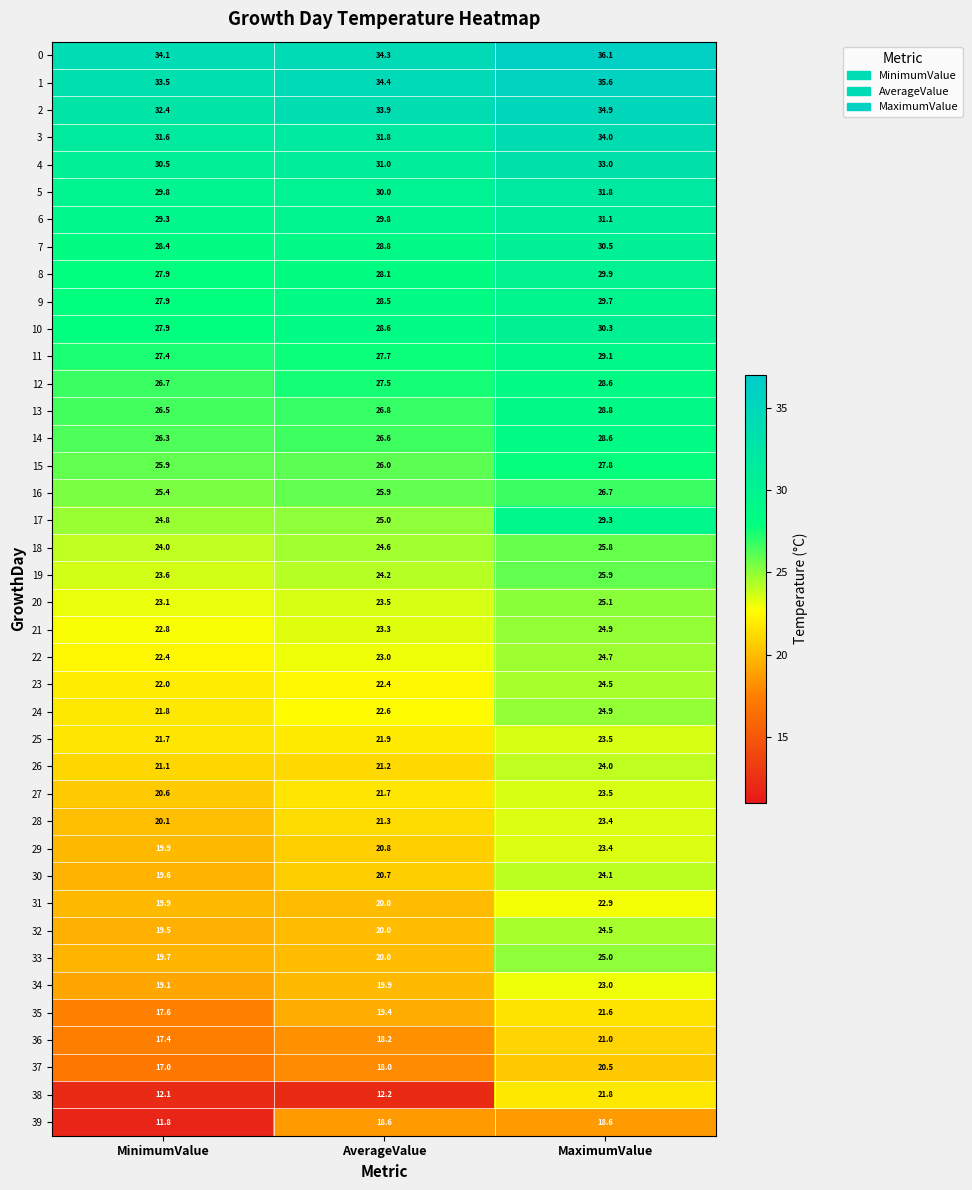

What is the approximate value of 18 at MaximumValue?

25.8